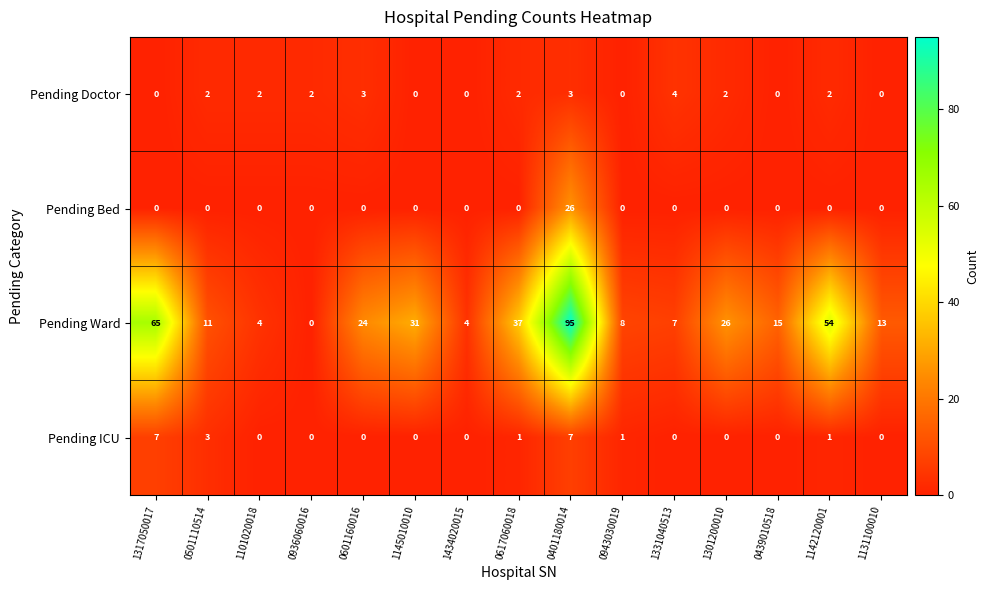

How many data points does each series have?

15